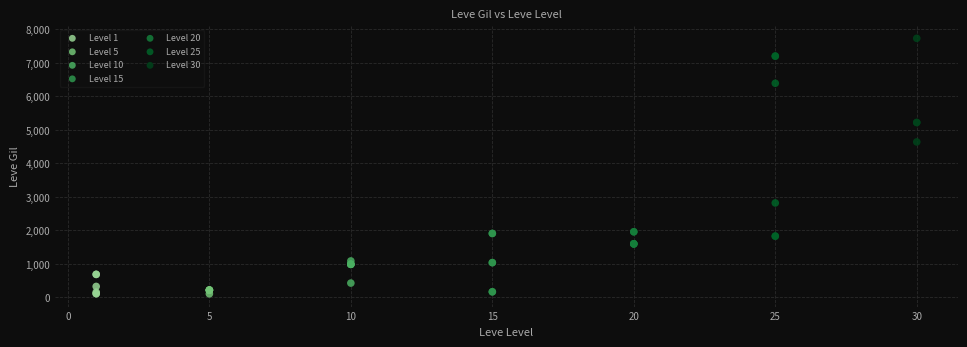

Which series has the largest Y range (max minus min)?

Level 25